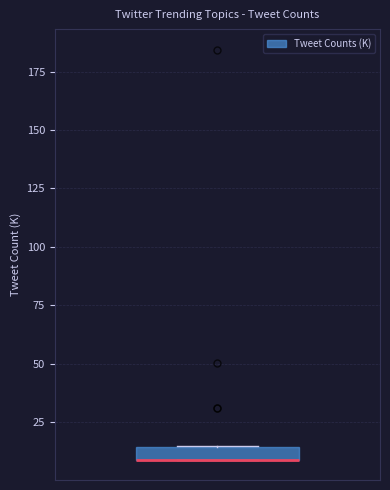

Where is the upper edge of the box on the y-axis? The values are not printed on the chart, so give them approximately, as read against the axis.

15